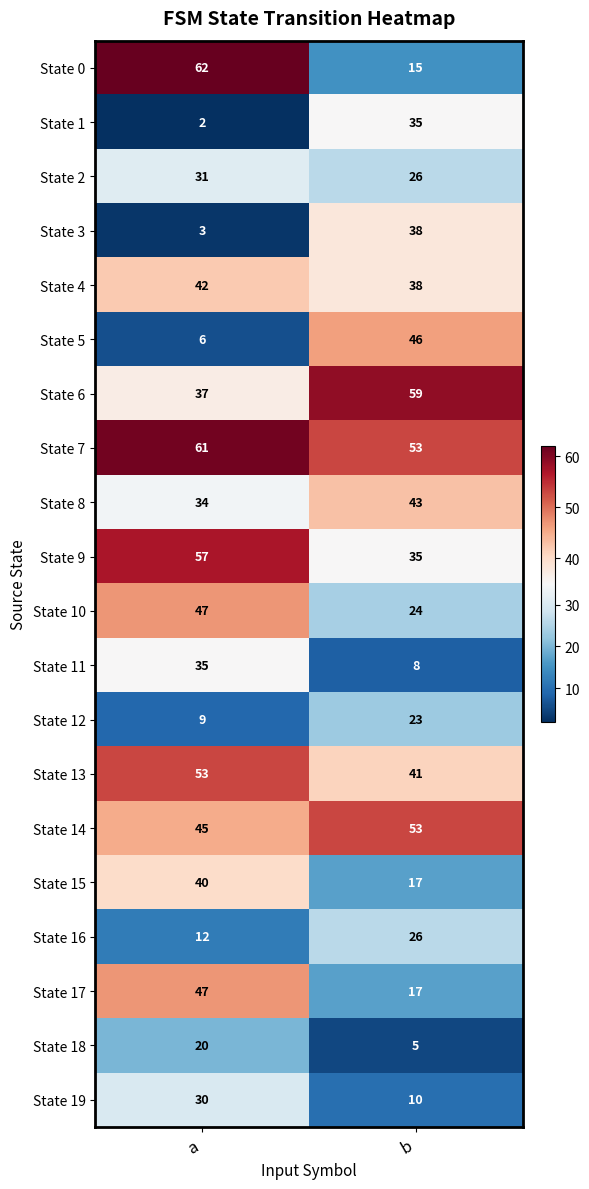

Which series has the largest total across all categories?

State 7